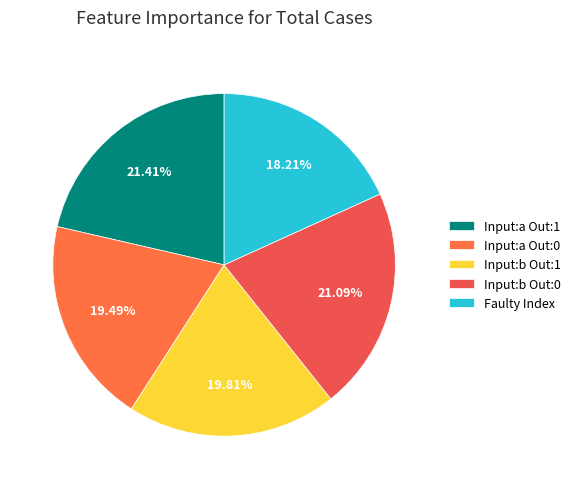

To the nearest percent, what is the difference between the largest and smallest slice percentages?

3%